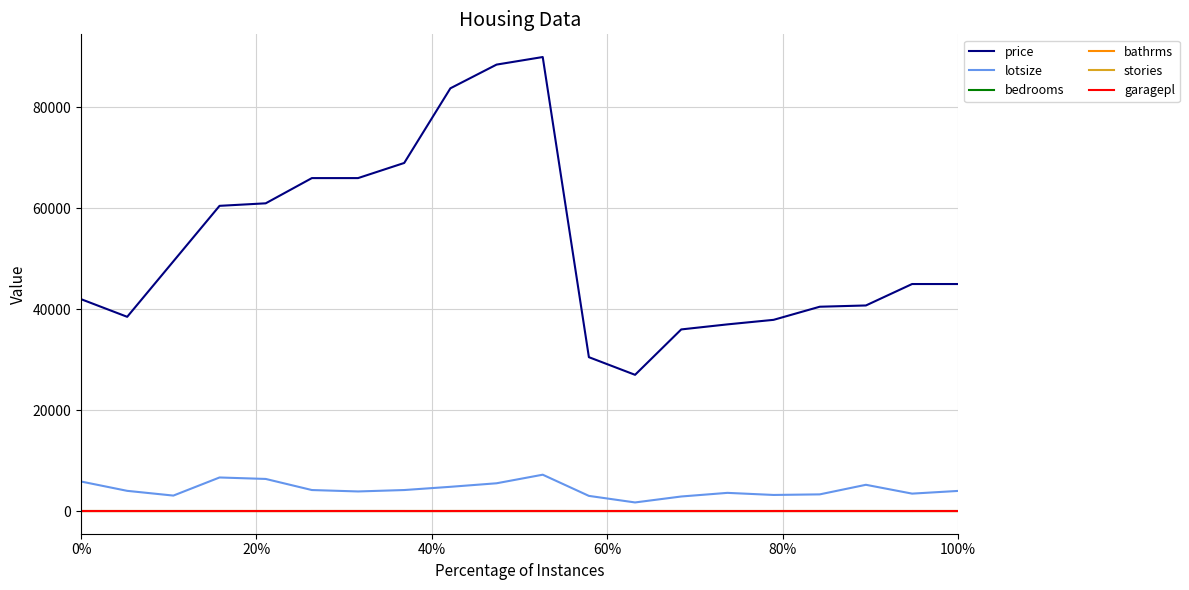

Which series has the largest range (max minus min)?

price